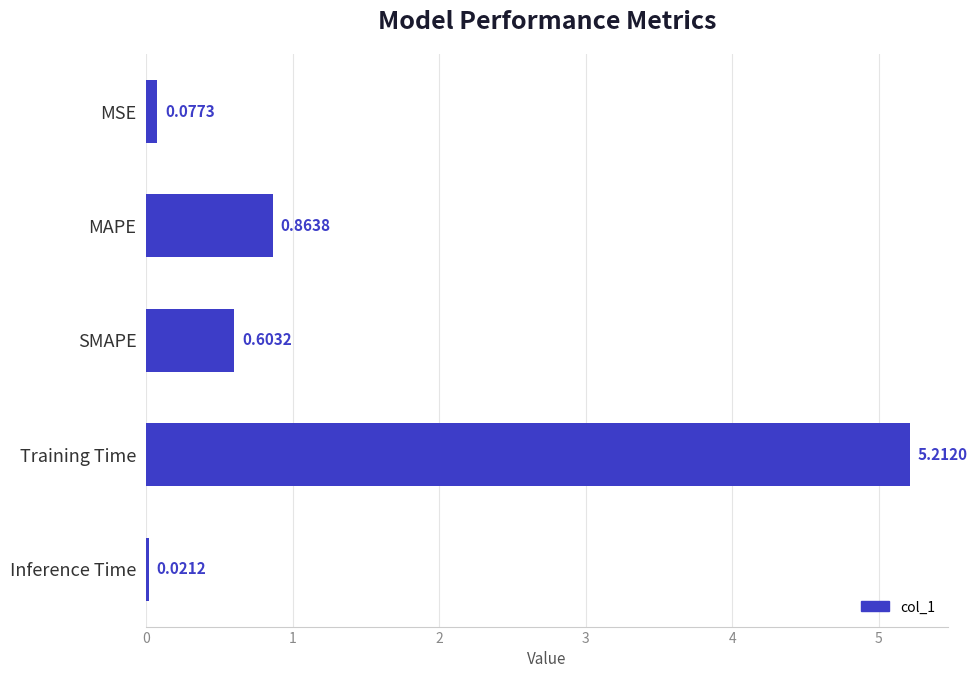

How many categories are shown in the chart?

5